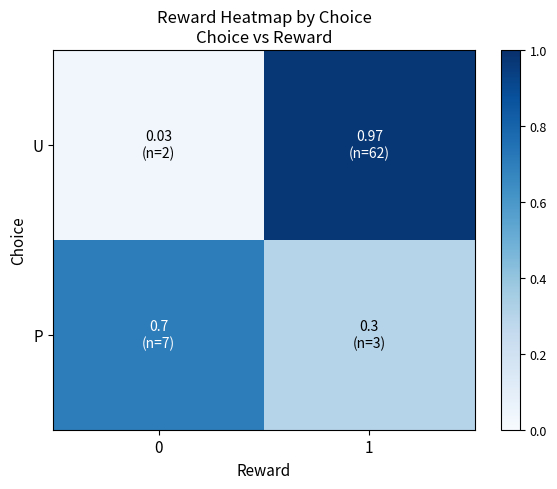

Count the row_1 values in the range 0 to 1.

2